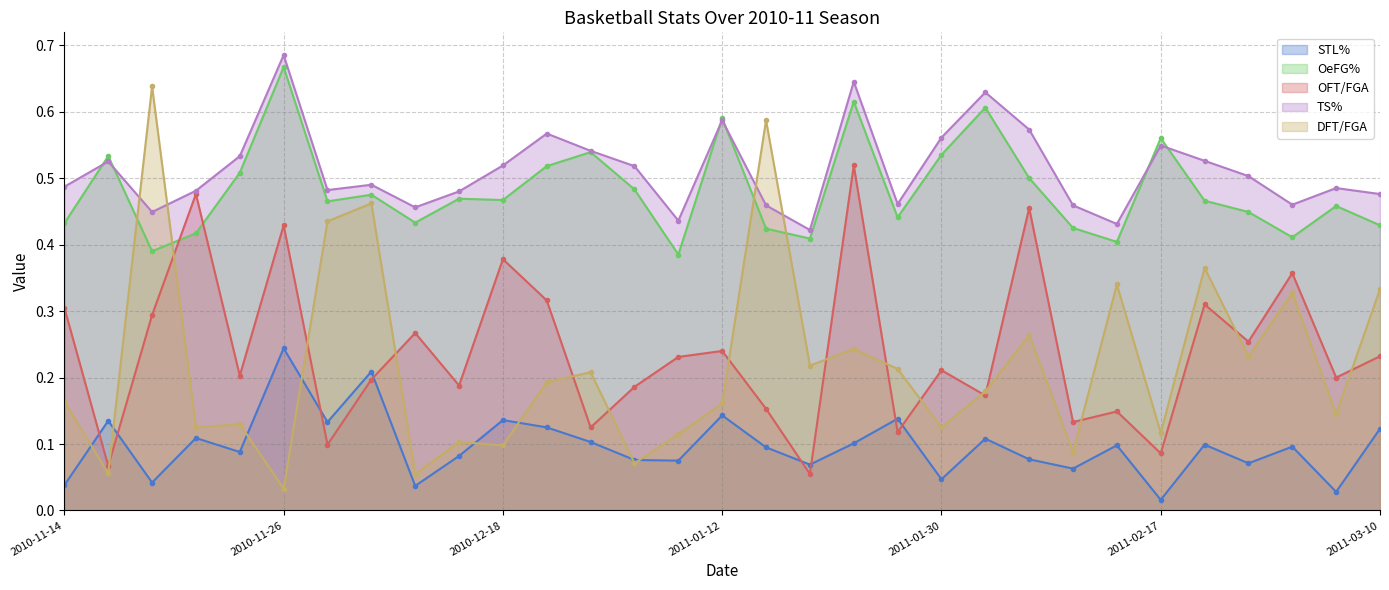

The STL% series shows 0.0 at 2011-02-13. True or false?

False